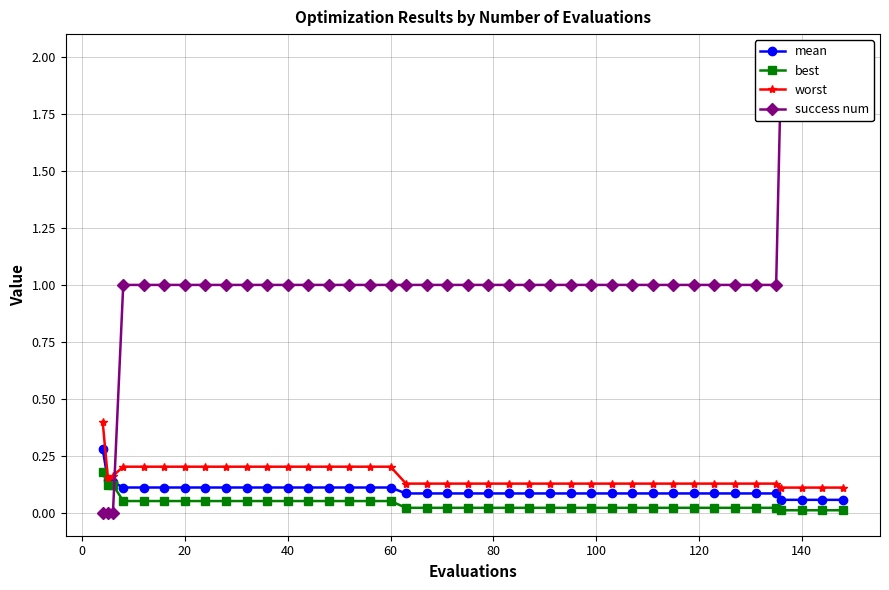

What is the maximum value for worst?

0.4